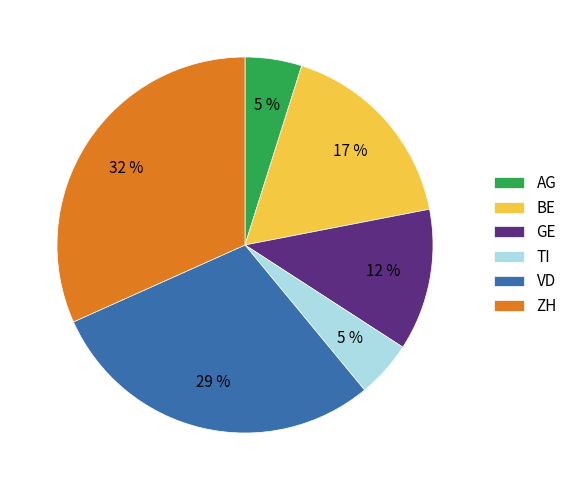

Combined, do ZH and VD account for over 50%?

Yes